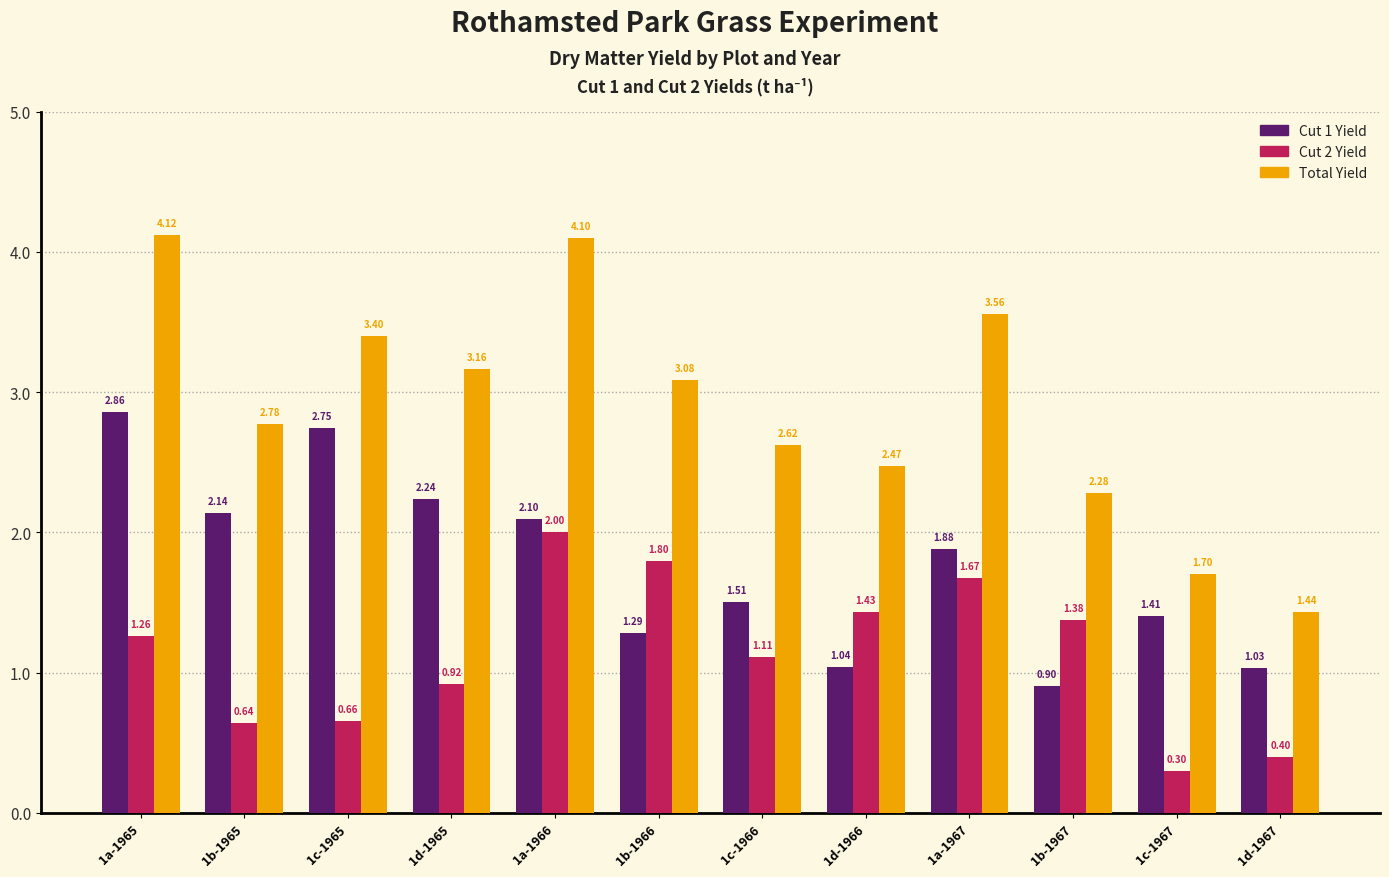

At how many categories does at least one series exceed 1?

12